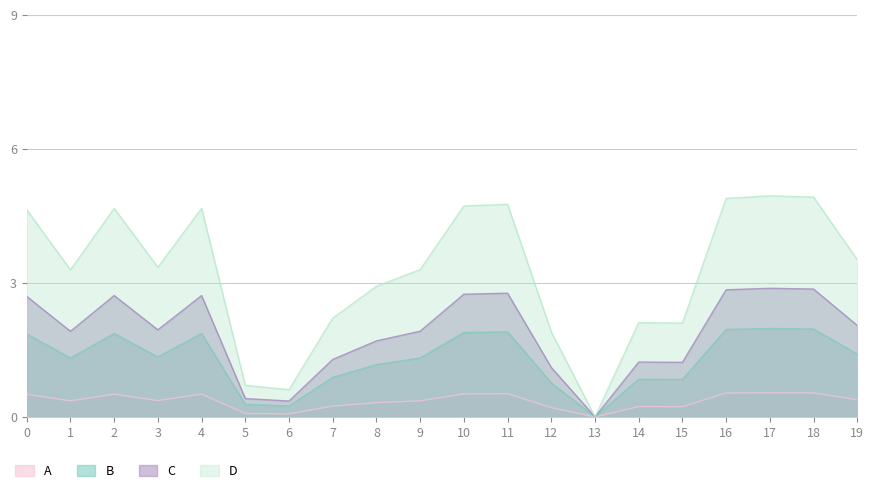

The value at 14 is 1.2. True or false?

True